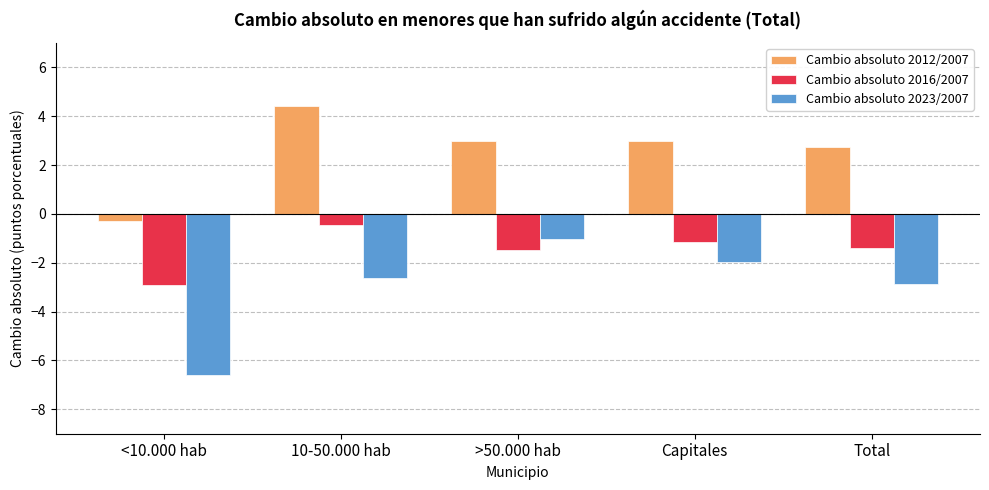

What is the label of the 1st bar from the left?

<10.000 hab